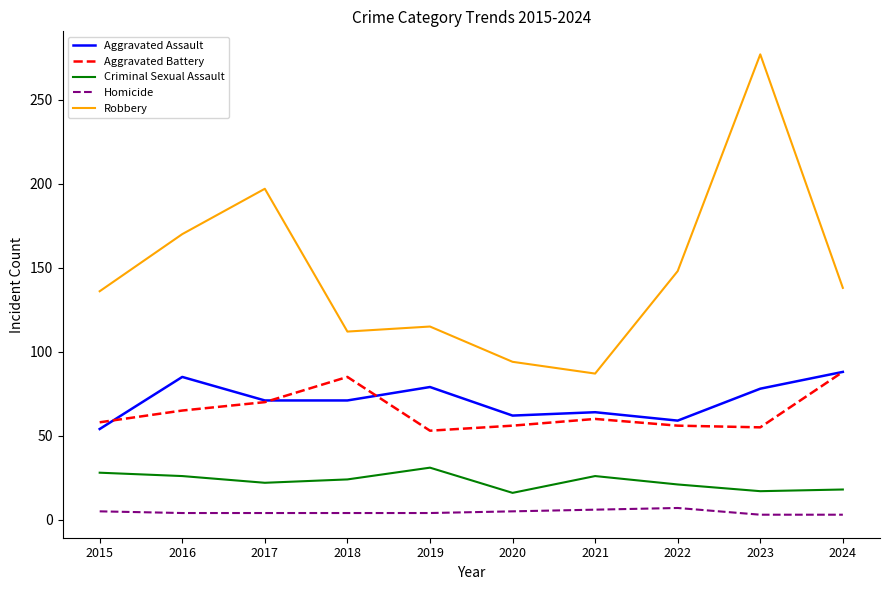

What are all the series names shown in the legend?

Aggravated Assault, Aggravated Battery, Criminal Sexual Assault, Homicide, Robbery